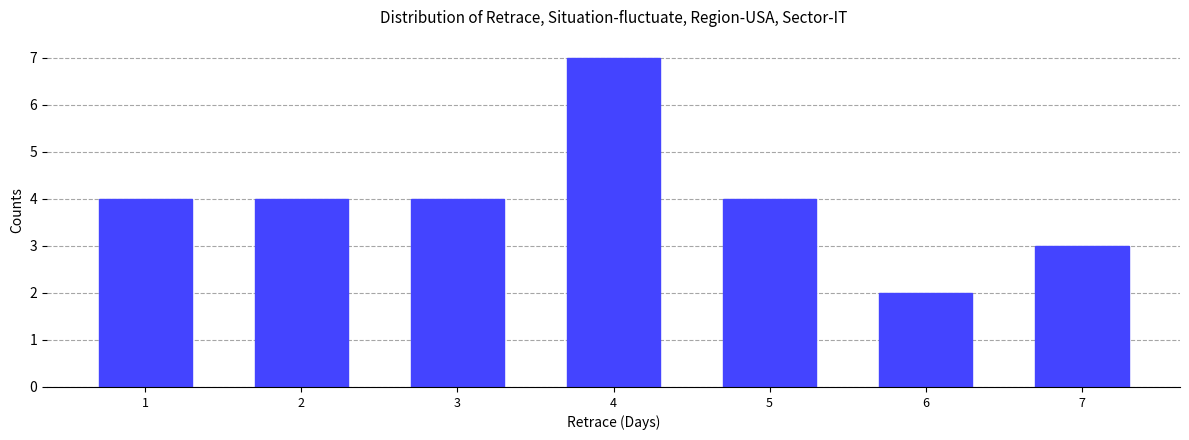

Reading right to left, what are all the values shown in this chart?

7=3	6=2	5=4	4=7	3=4	2=4	1=4